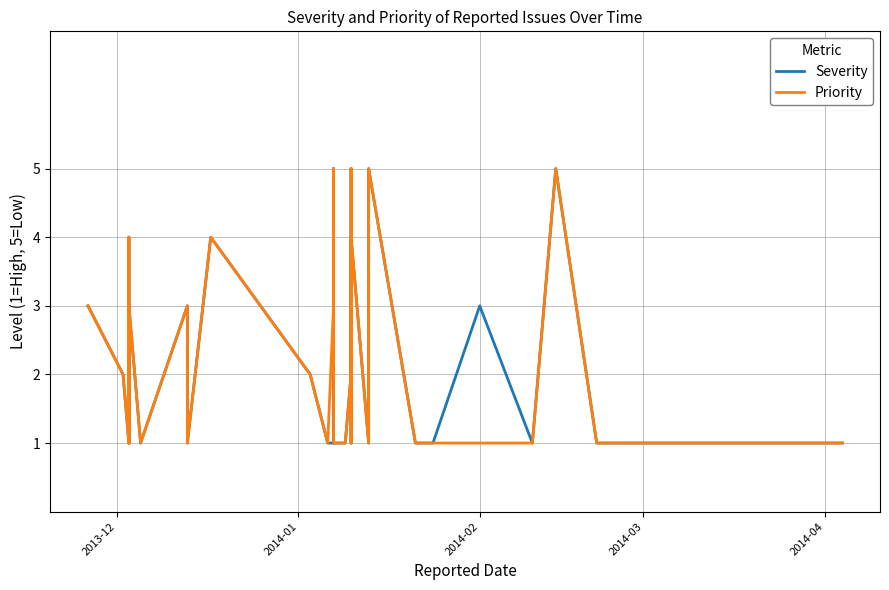

True or false: Priority and Severity intersect in this chart.

False